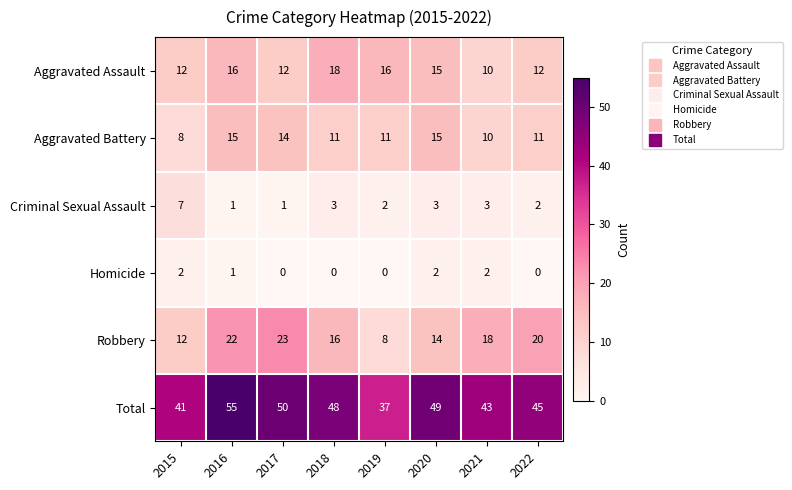

Which series has the largest total across all categories?

Total